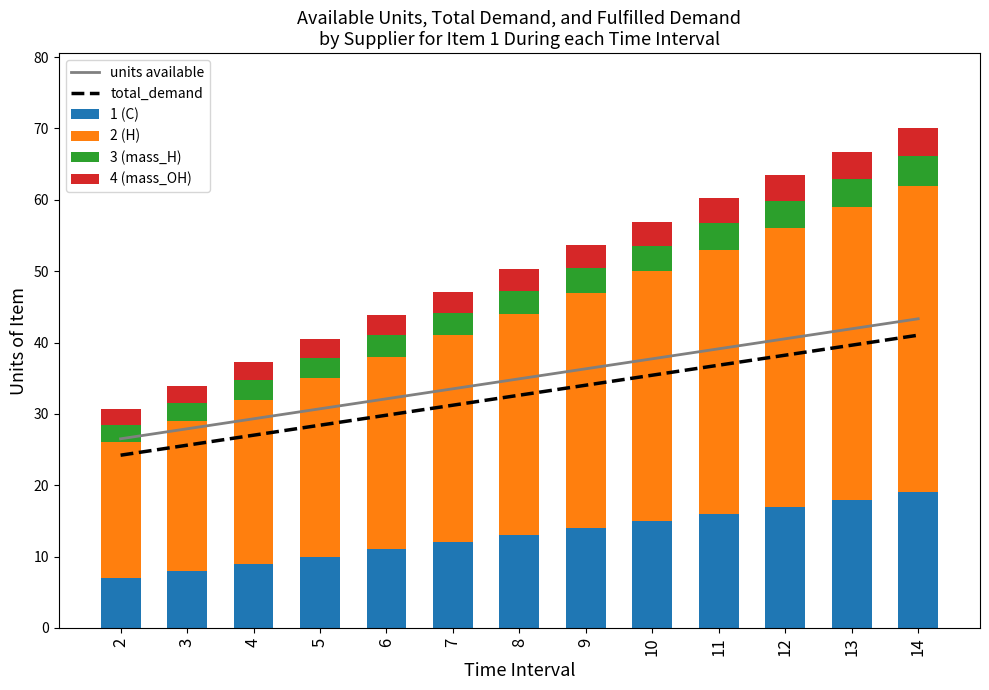

Which has a higher value, 13 or 10?

13